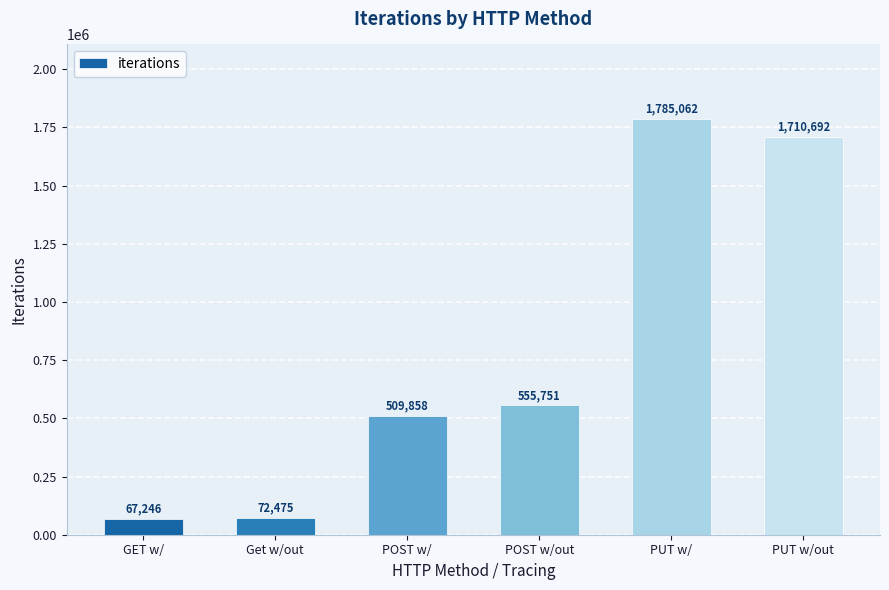

Which has a higher value, PUT w/out or GET w/?

PUT w/out